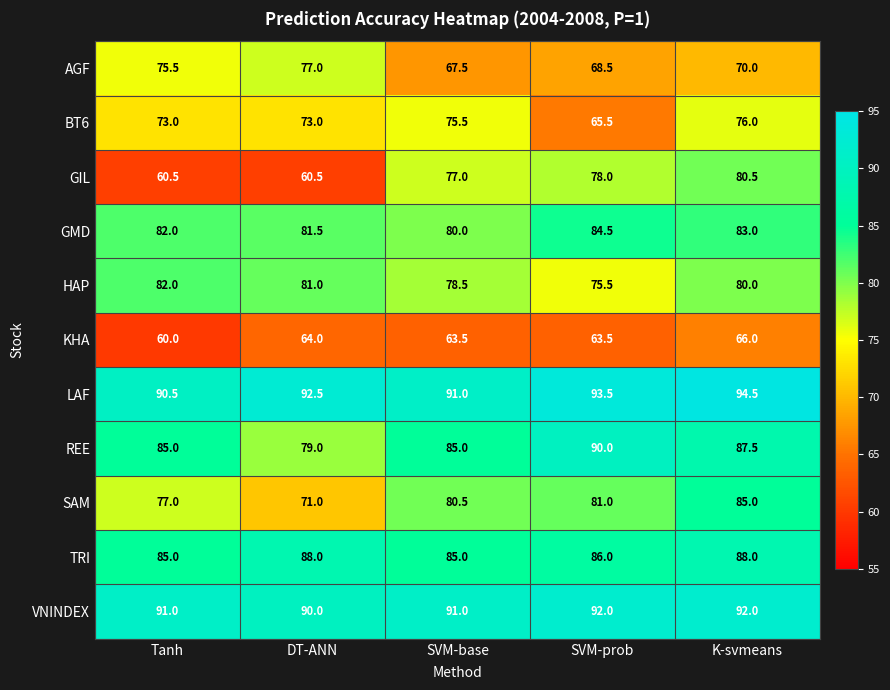

The HAP series shows 106.5 at SVM-prob. True or false?

False